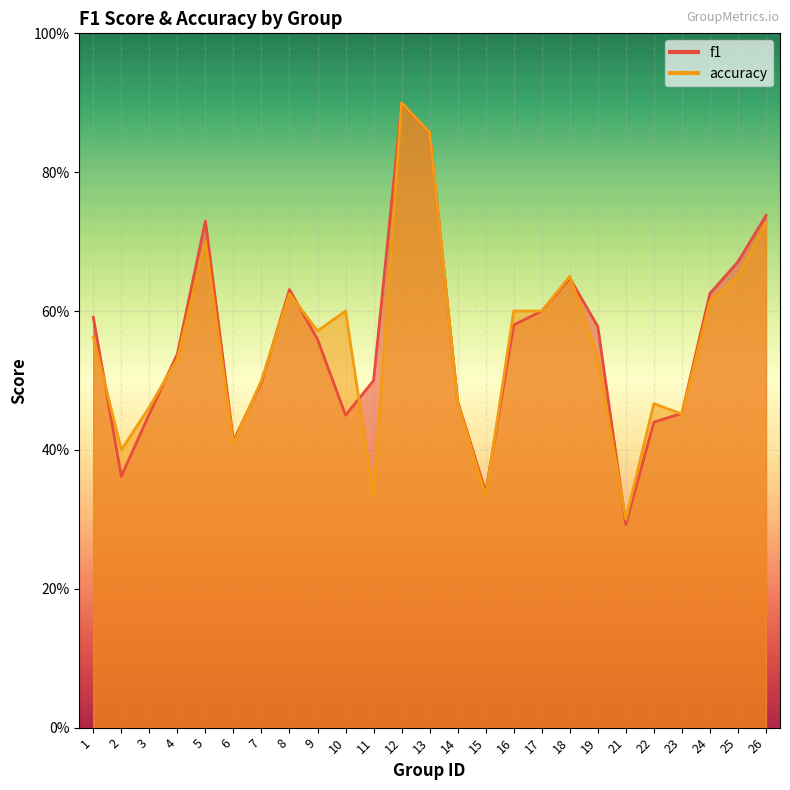

In accuracy, how many points are higher than both neighbors (excluding endpoints)?

6